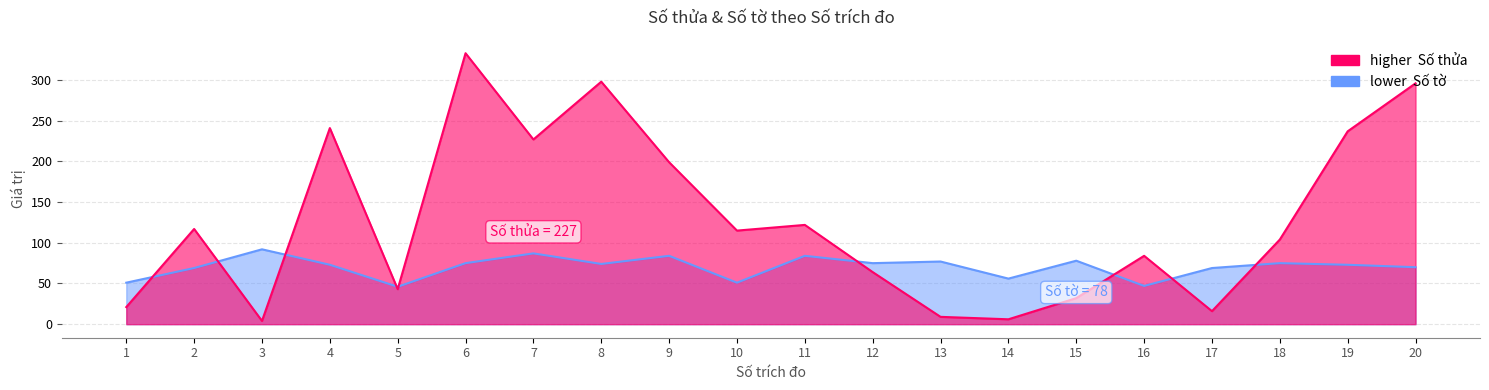

What is the difference between the second highest and second lowest values in the Số thửa series?

292